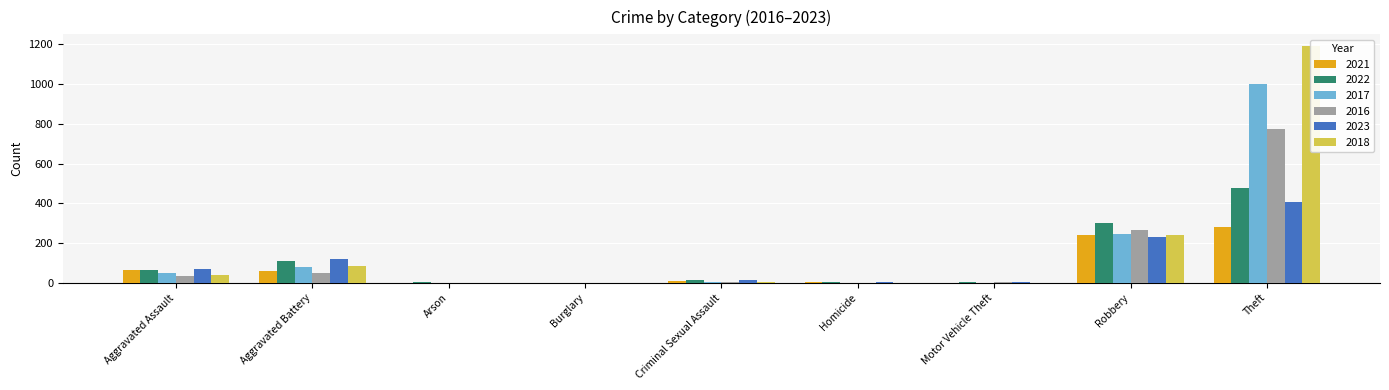

The 2016 series shows 0 at Arson. True or false?

True